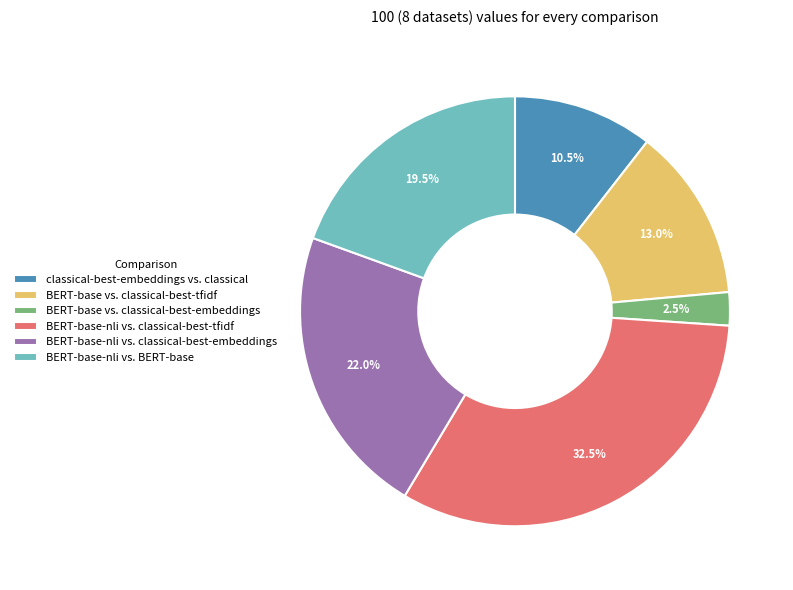

Which slice is the smallest?

BERT-base vs. classical-best-embeddings